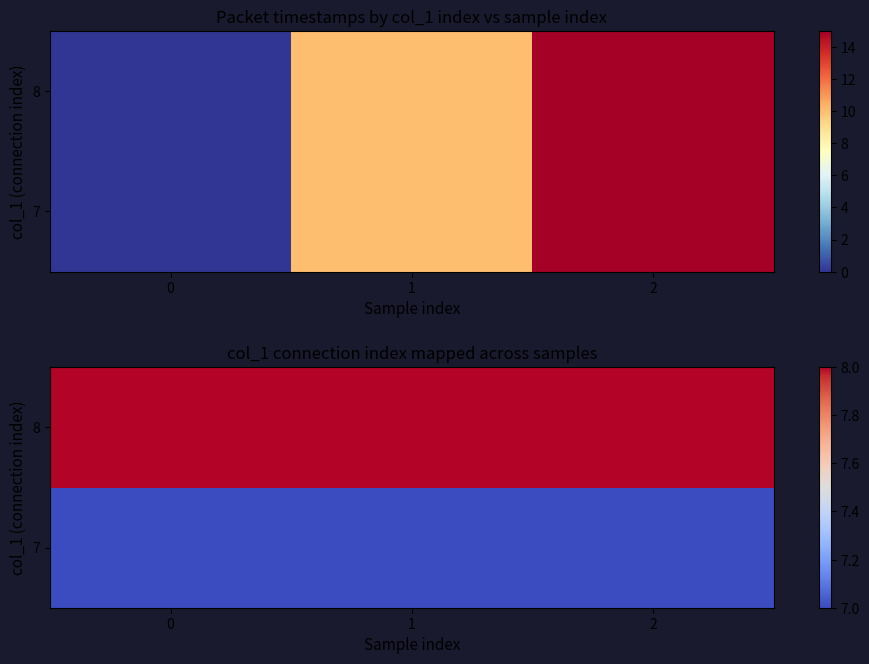

List the series in order of their peak value, lowest first.

7, 8